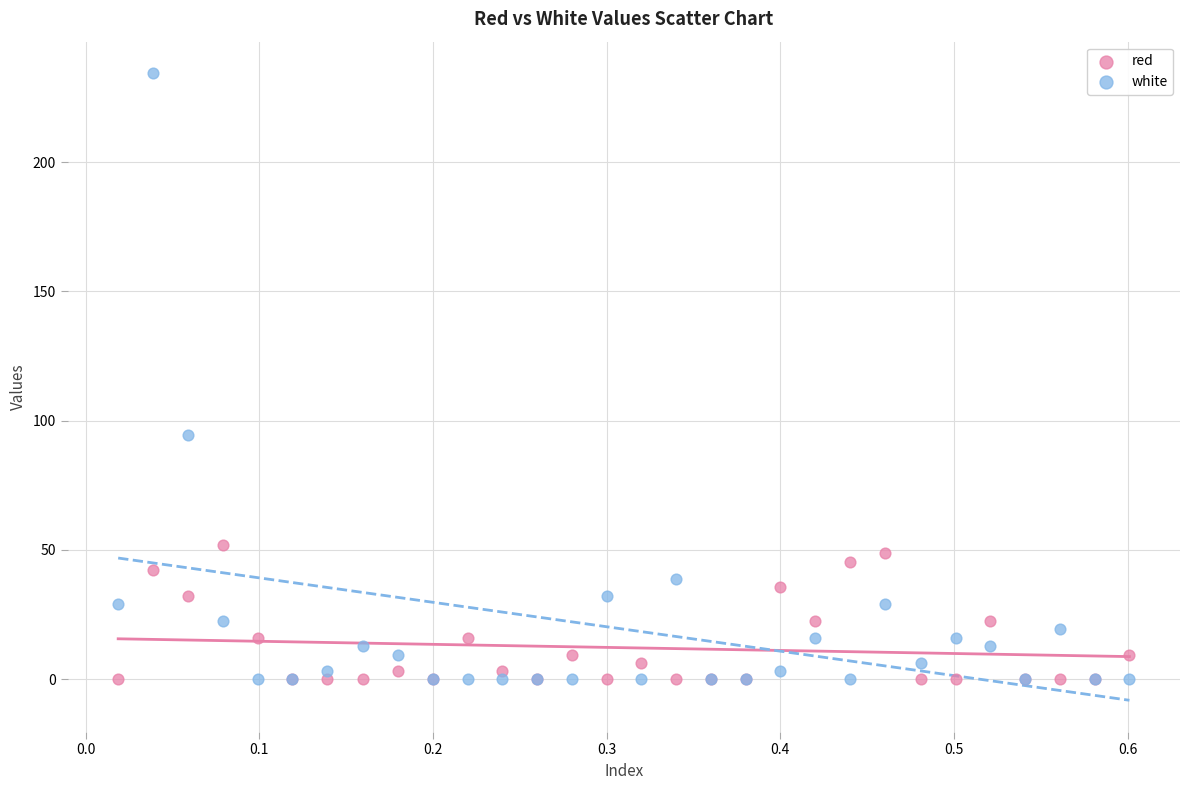

Which series reaches the maximum Y coordinate?

white